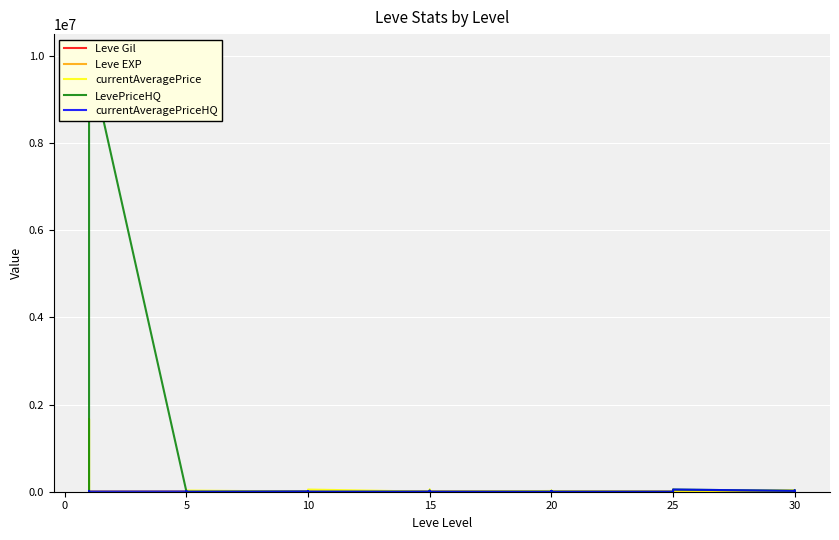

True or false: currentAveragePrice and Leve EXP cross at least once.

True